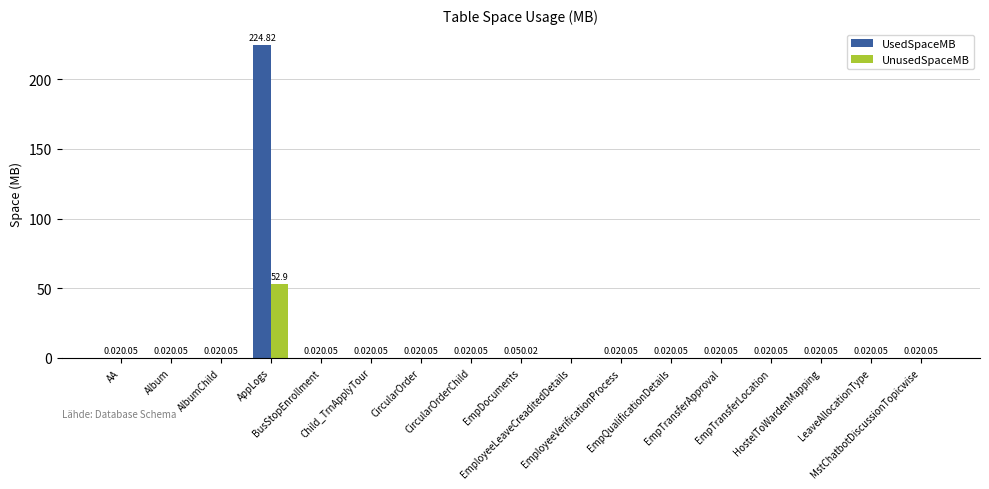

What is the sum of all UnusedSpaceMB values?

53.6